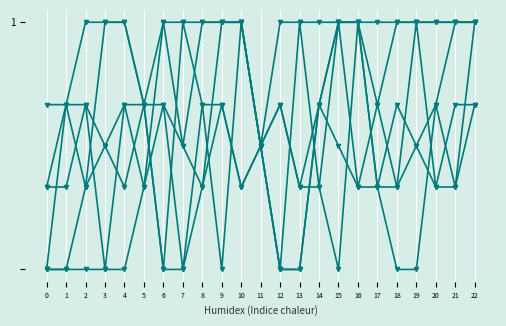

Reading right to left, transcribe all the data shown in this chart.

B: 1.0	1.0	1.0	1.0	1.0	1.0	1.0	1.0	0.7	0.0	0.0	0.5	1.0	1.0	1.0	1.0	1.0	0.3	0.0	0.0	0.0	0.0	0.0
C: 1.0	1.0	0.7	0.0	0.0	0.3	1.0	1.0	0.7	0.0	0.0	0.5	1.0	1.0	0.3	0.0	0.0	0.7	1.0	1.0	0.3	0.0	0.0
D: 1.0	0.3	0.3	1.0	0.3	0.3	1.0	0.0	0.3	1.0	0.0	0.5	1.0	0.0	0.7	1.0	0.0	0.7	0.7	0.0	0.7	0.7	0.0
E: 0.7	0.7	0.3	0.5	0.7	0.3	0.3	1.0	0.3	0.3	0.7	0.5	0.3	0.7	0.7	0.0	0.7	0.7	0.3	0.5	0.7	0.3	0.3
F: 0.7	0.3	0.7	0.5	0.3	0.7	0.3	0.5	0.7	0.3	0.7	0.5	0.3	0.7	0.3	0.5	0.7	0.3	0.7	0.5	0.3	0.7	0.3
S: 1.0	1.0	1.0	1.0	1.0	0.7	1.0	1.0	1.0	1.0	1.0	0.5	1.0	1.0	1.0	0.5	1.0	0.7	1.0	1.0	1.0	0.7	0.7